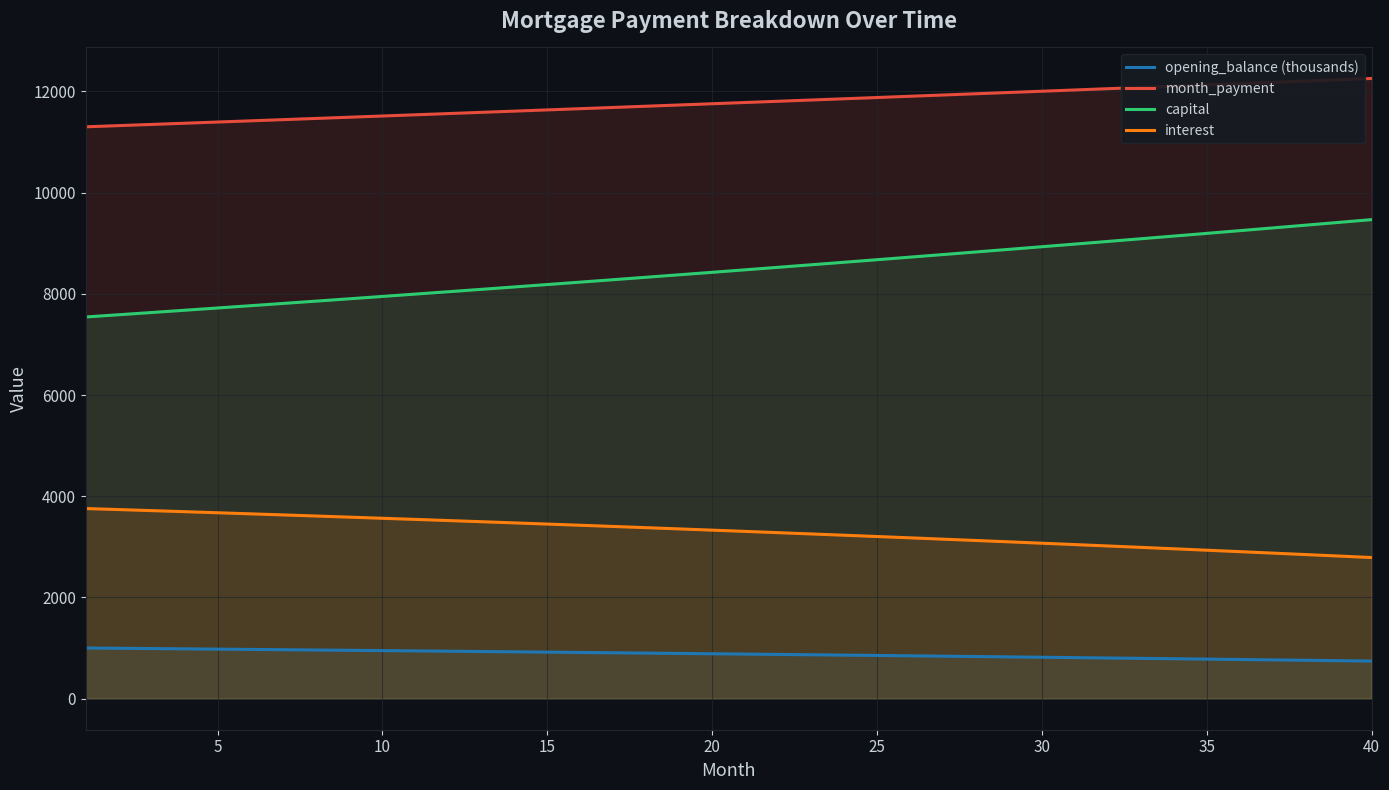

True or false: capital and opening_balance (thousands) cross at least once.

False